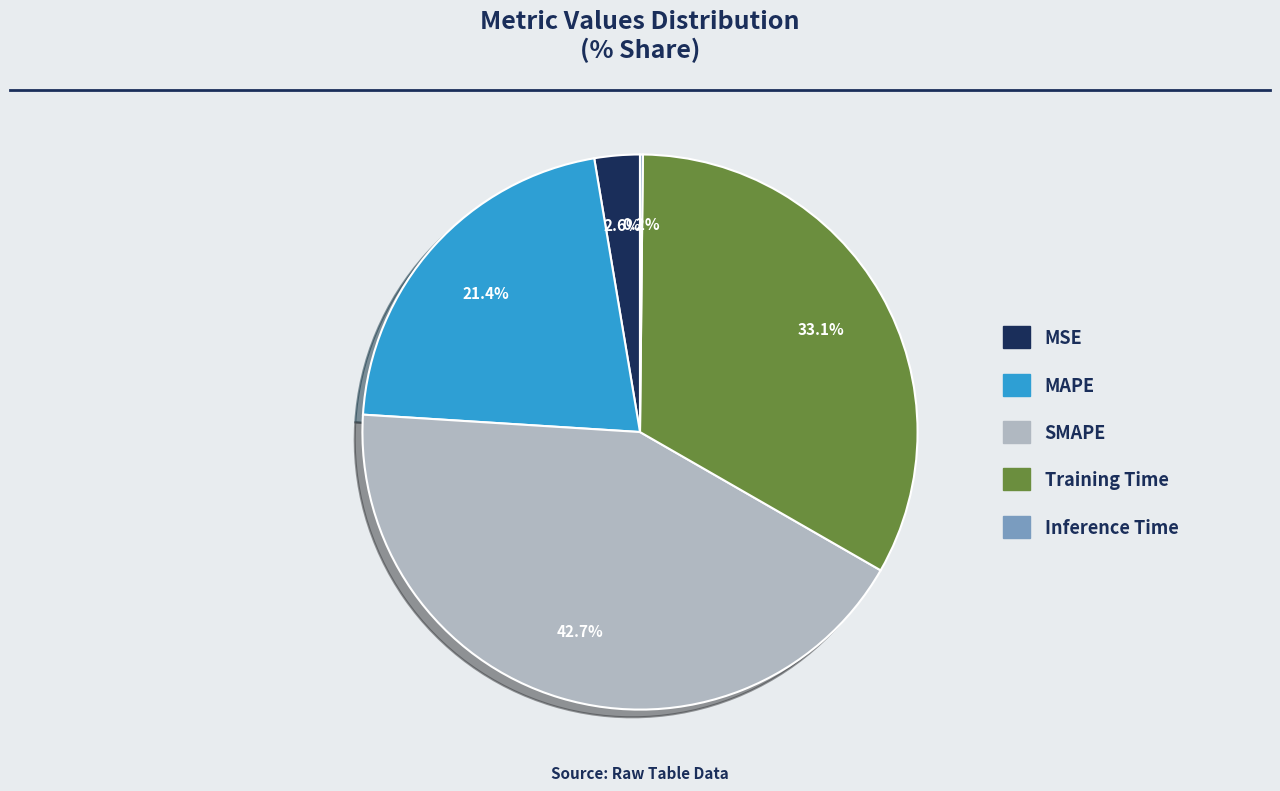

Is there a majority slice in this chart?

No